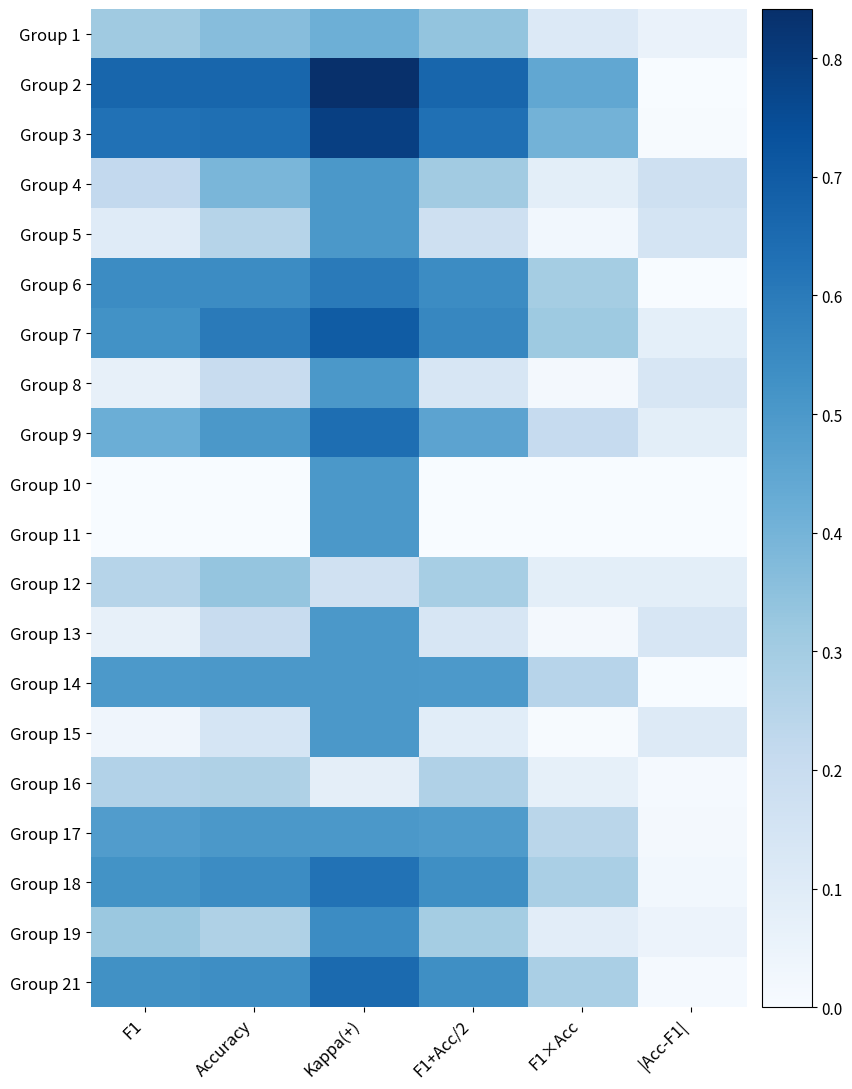

At which category does the chart reach its peak across all series?

Kappa(+)